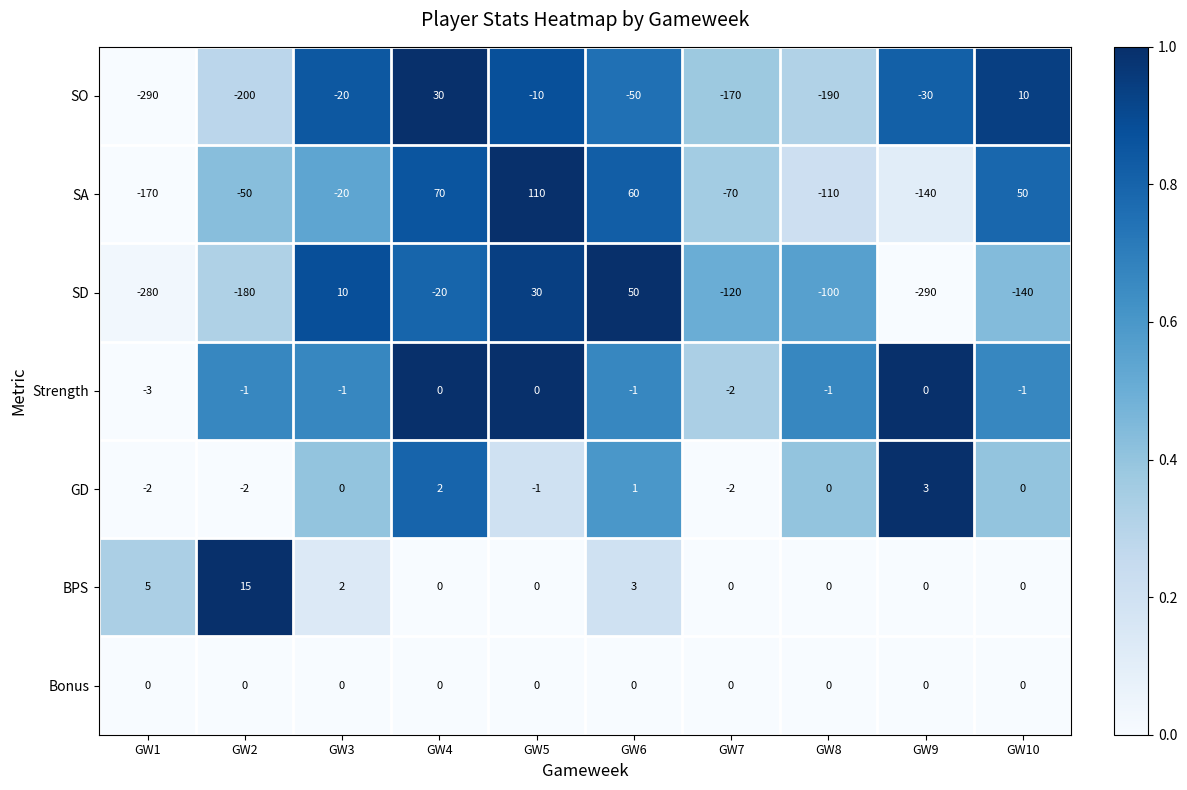

Rank the categories by SO value from lowest to highest.

GW1, GW2, GW8, GW7, GW6, GW9, GW3, GW5, GW10, GW4